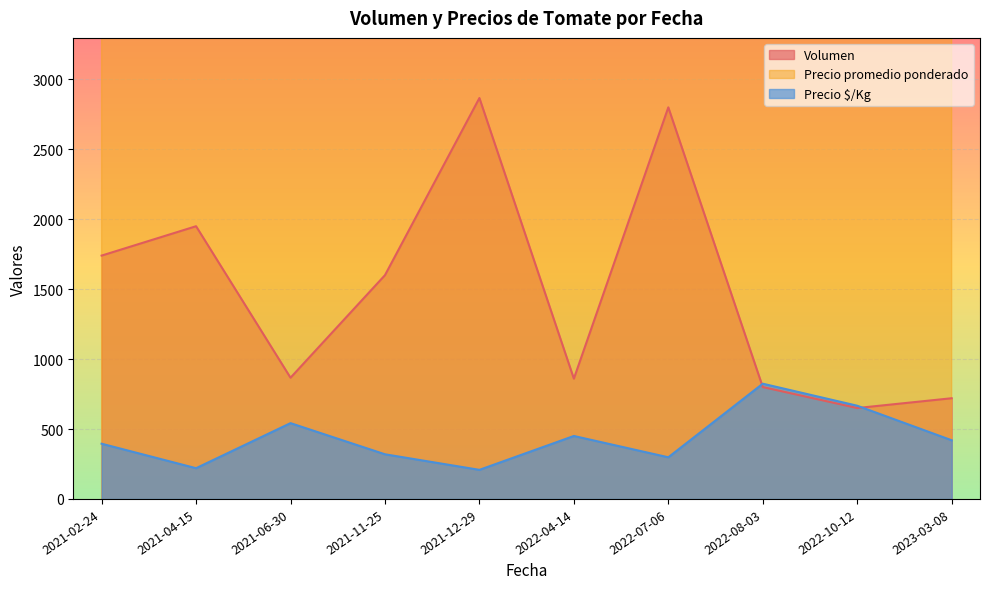

Rank the series by their maximum value, from lowest to highest.

Precio $/Kg, Volumen, Precio promedio ponderado